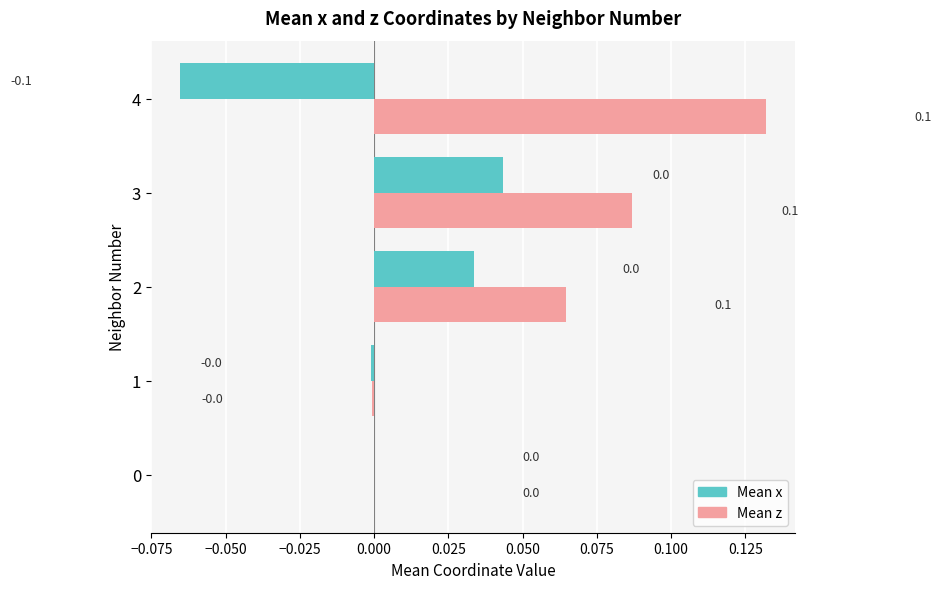

Which series has the largest total across all categories?

Mean z